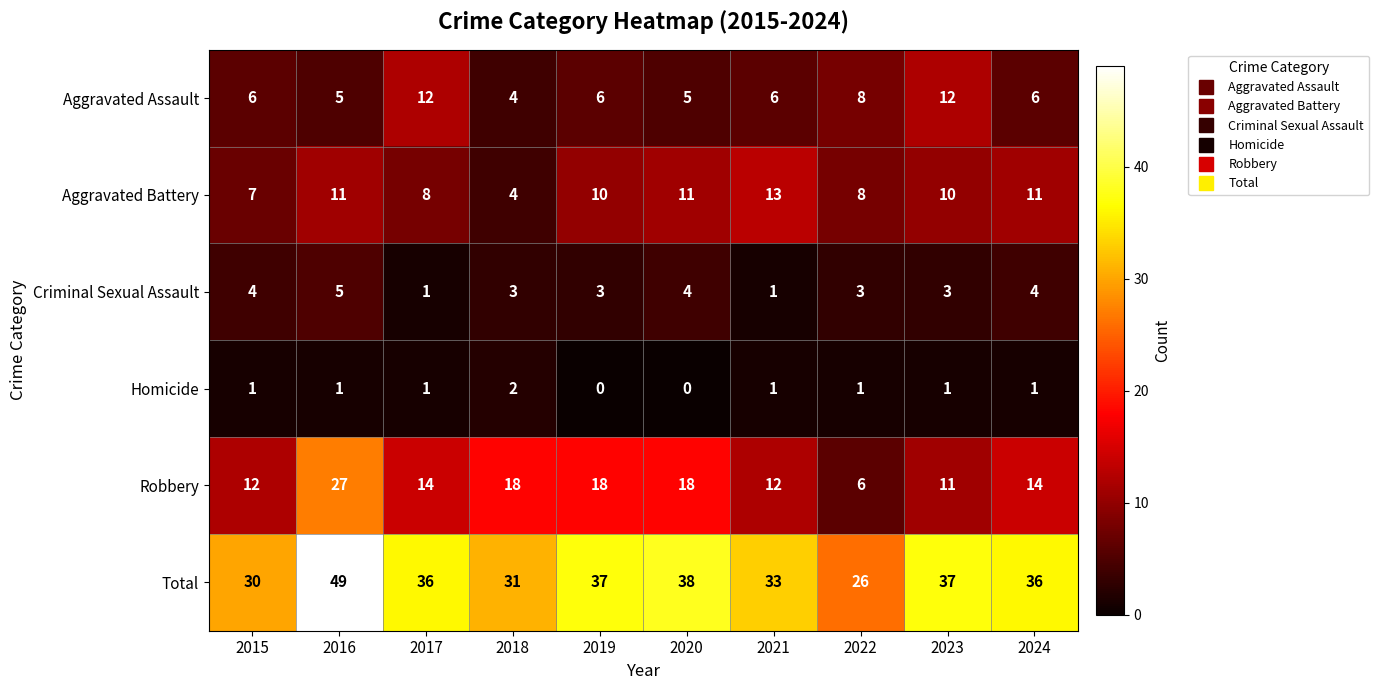

Which series has the widest spread of values?

Total